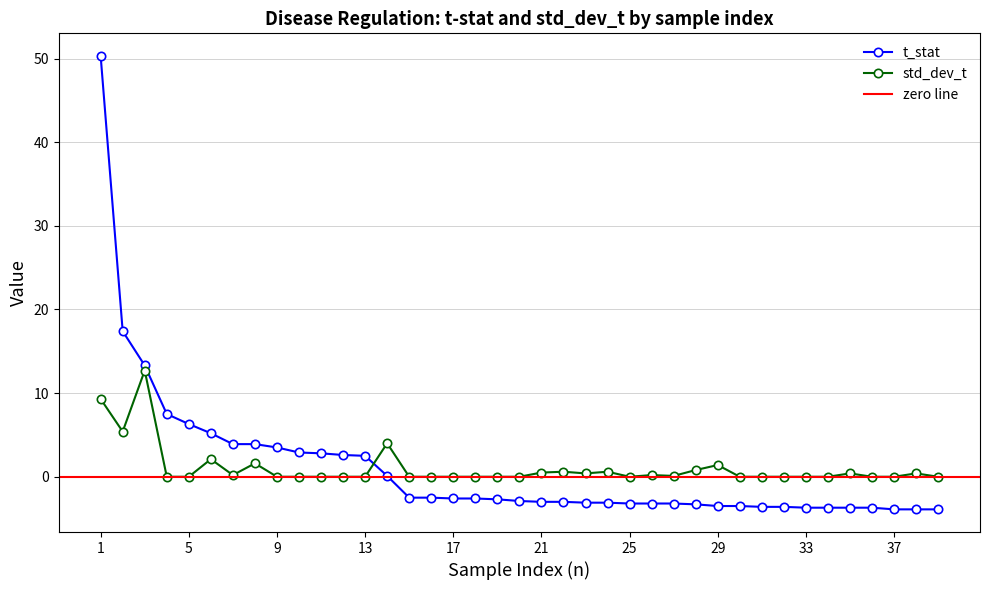

List the series in order of their overall mean, lowest first.

t_stat, std_dev_t